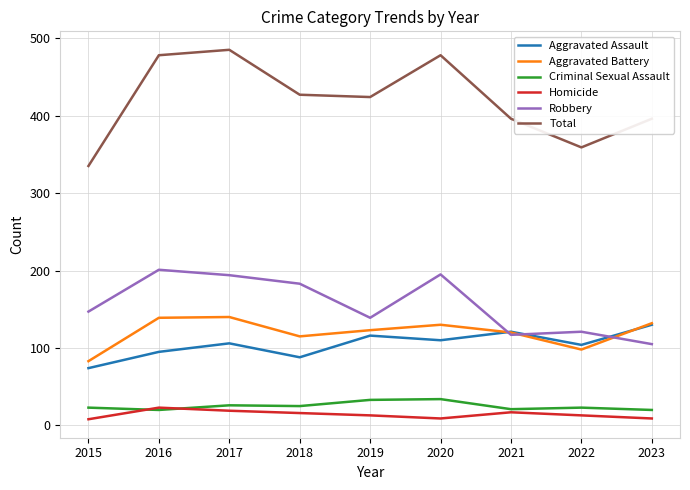

Count the number of data series in this chart.

6